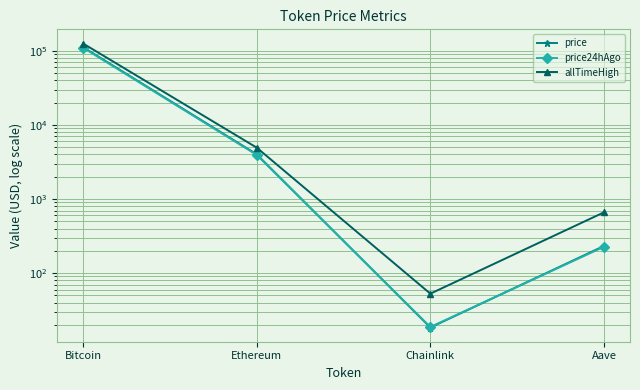

In price24hAgo, how many points are lower than both neighbors (excluding endpoints)?

1